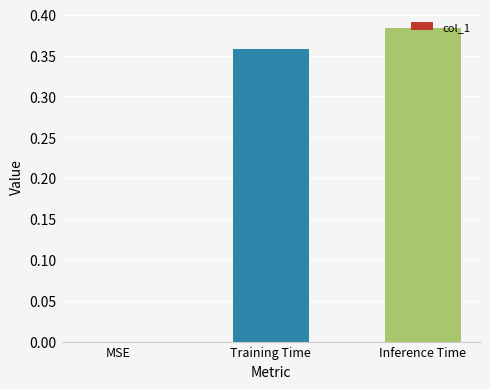

Which has a higher value, Training Time or Inference Time?

Inference Time